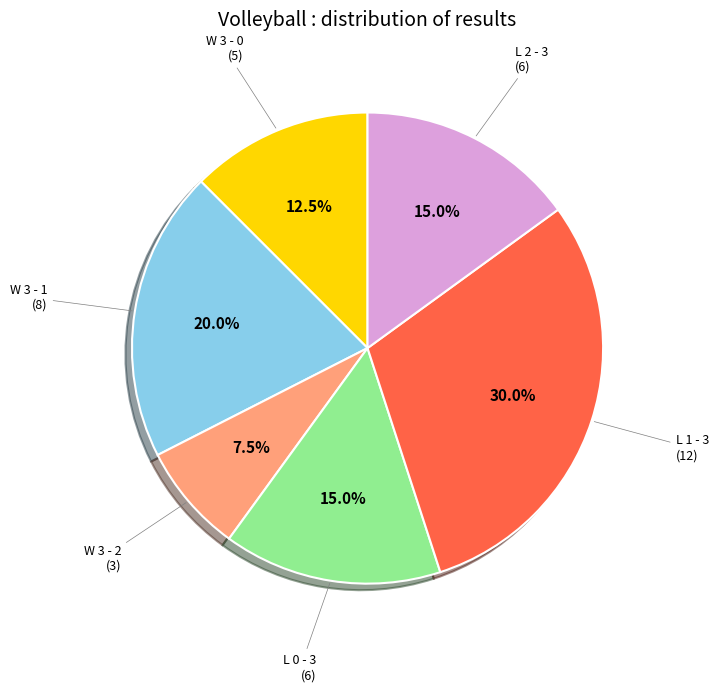

Is there a majority slice in this chart?

No